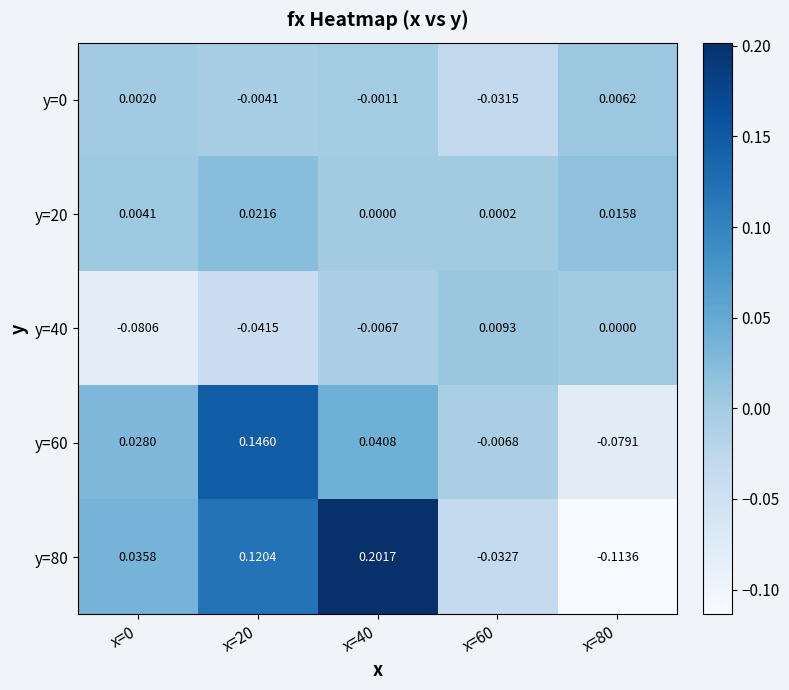

How many data points in y=0 are above 0?

2